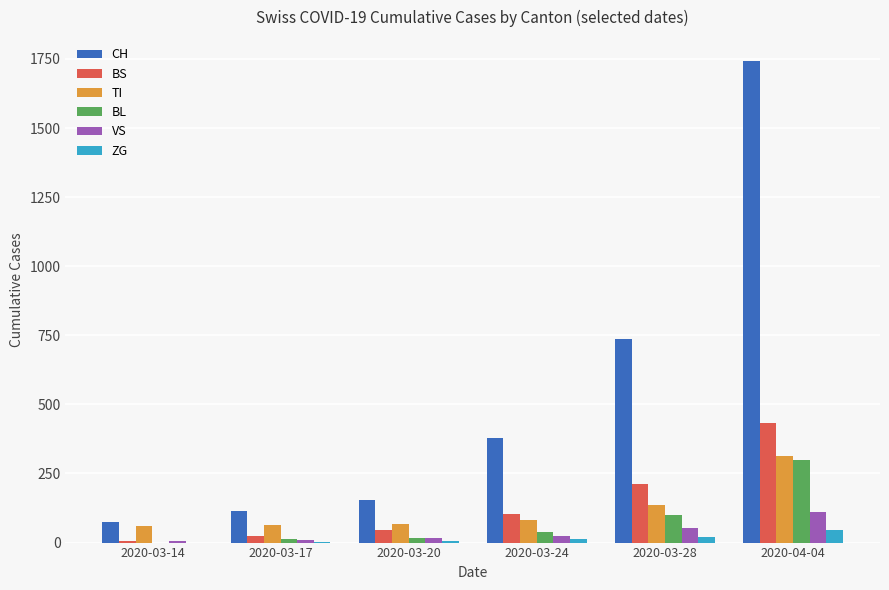

Which category has the highest value across all series?

2020-04-04